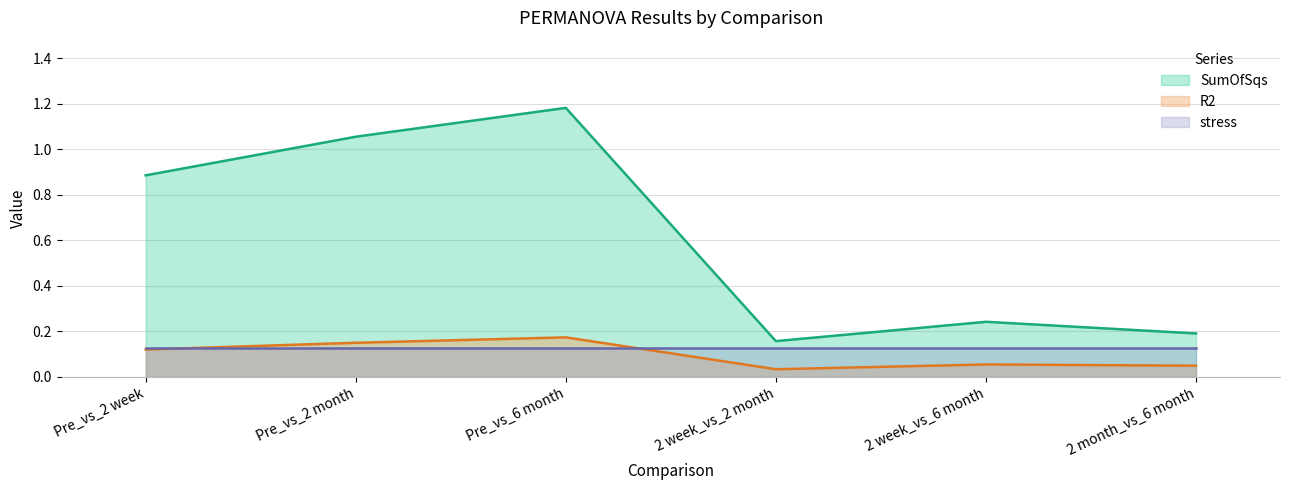

The SumOfSqs series shows 0.1 at 2 week_vs_6 month. True or false?

False